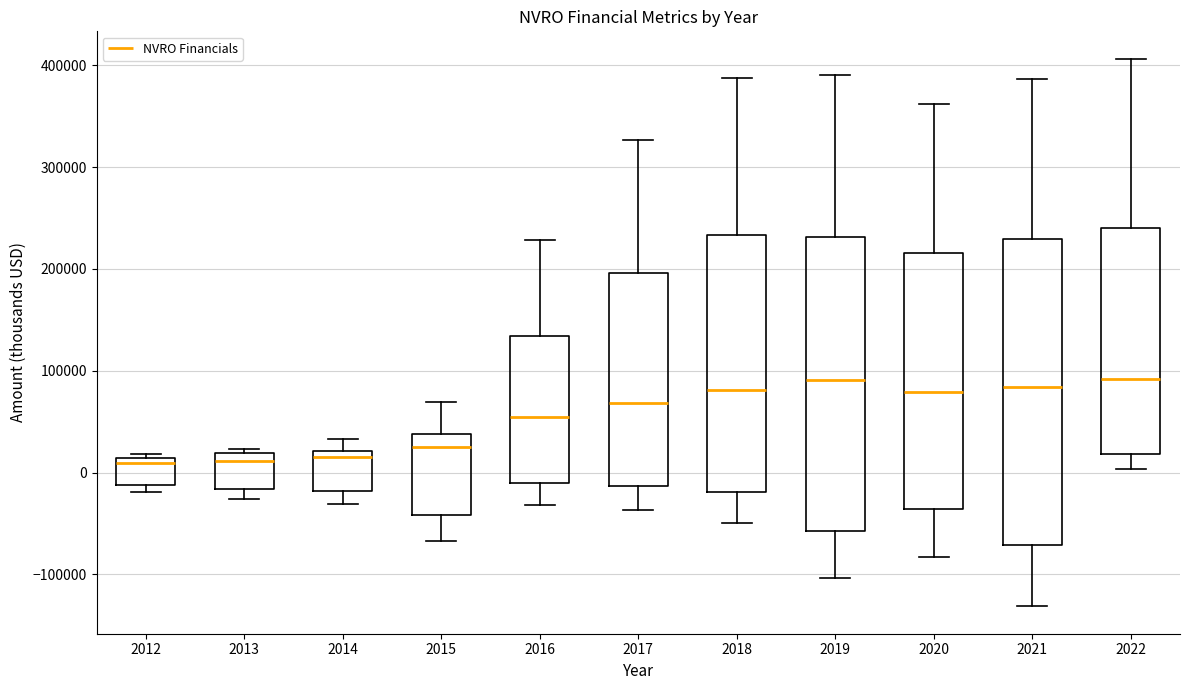

Reading left to right, read every box against the y-axis: the position of its median line, the range the box covers, and the ends of its whiskers. The values are not printed on the chart, so give them approximately, as read against the axis.

2012: median 10000 (just below the box's upper edge), box -10000 to 10000, whiskers -20000 to 20000
2013: median 10000, box -20000 to 20000, whiskers -30000 to 20000 (just above the box's upper edge)
2014: median 20000 (just below the box's upper edge), box -20000 to 20000, whiskers -30000 to 30000
2015: median 20000, box -40000 to 40000, whiskers -70000 to 70000
2016: median 50000, box -10000 to 130000, whiskers -30000 to 230000
2017: median 70000, box -10000 to 200000, whiskers -40000 to 330000
2018: median 80000, box -20000 to 230000, whiskers -50000 to 390000
2019: median 90000, box -60000 to 230000, whiskers -100000 to 390000
2020: median 80000, box -40000 to 220000, whiskers -80000 to 360000
2021: median 80000, box -70000 to 230000, whiskers -130000 to 390000
2022: median 90000, box 20000 to 240000, whiskers 0 to 410000